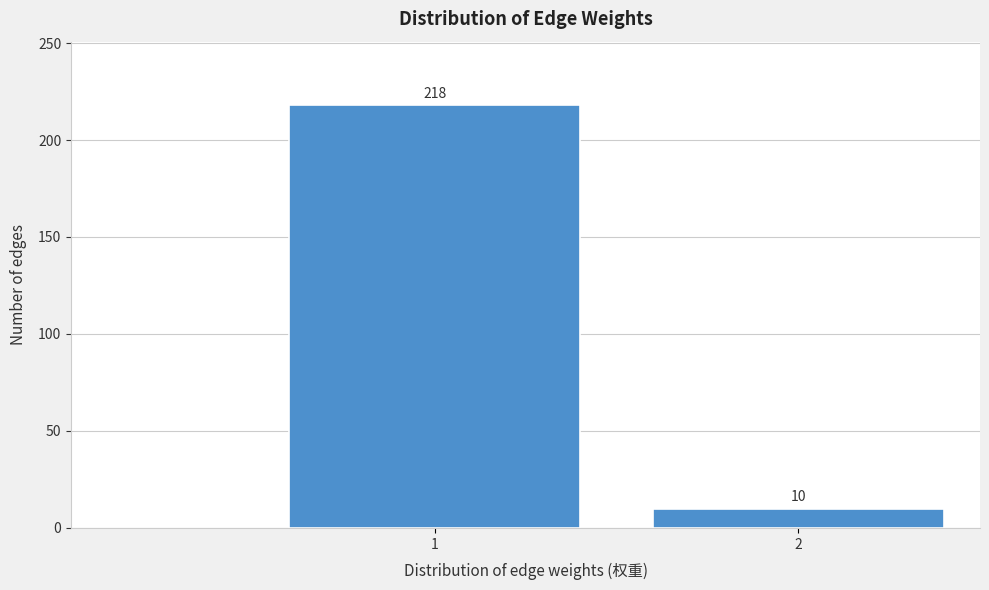

Reading right to left, transcribe all the data shown in this chart.

2=10	1=218